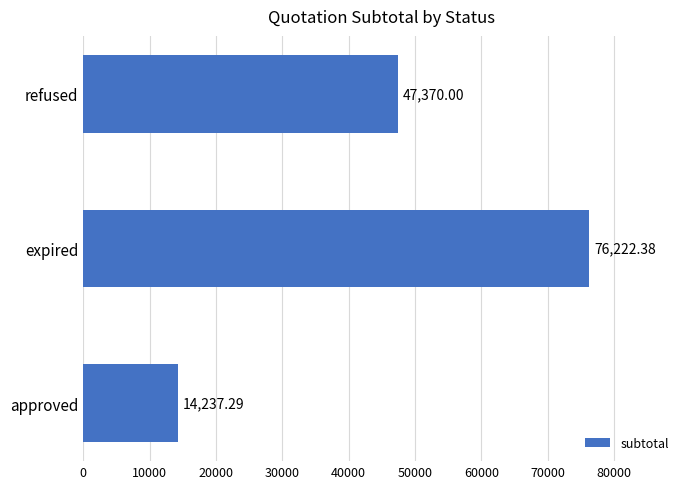

Which category has the lowest value across all series?

approved